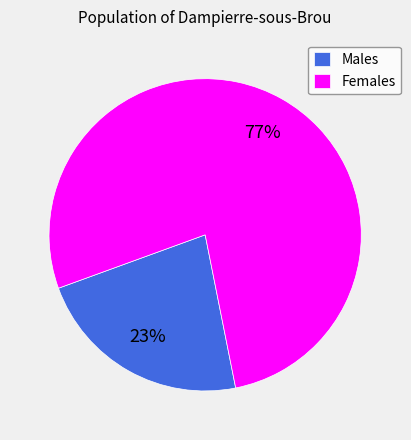

Count the number of slices in the pie.

2